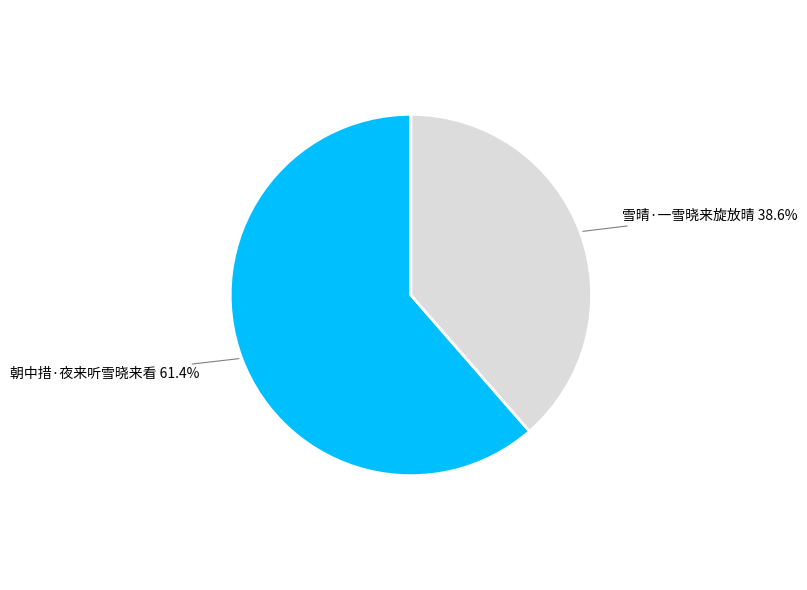

Is there any slice that represents more than half of the pie?

Yes